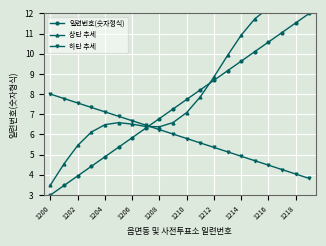

At which category is the sum across all series the highest?

19